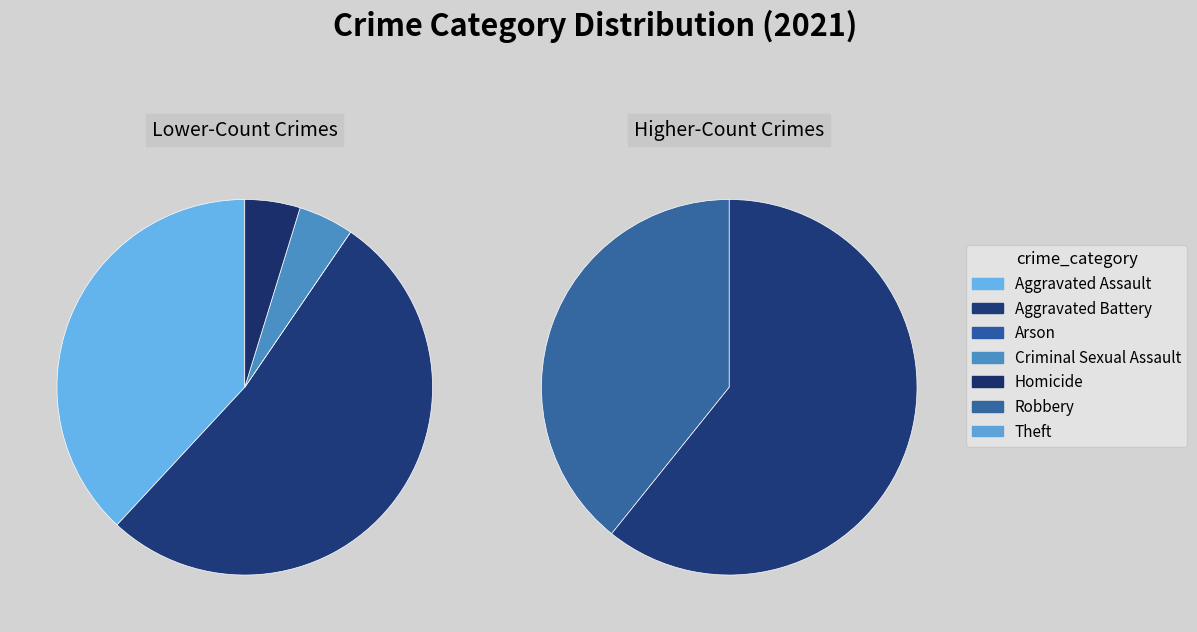

How many slices are in this pie chart?

7